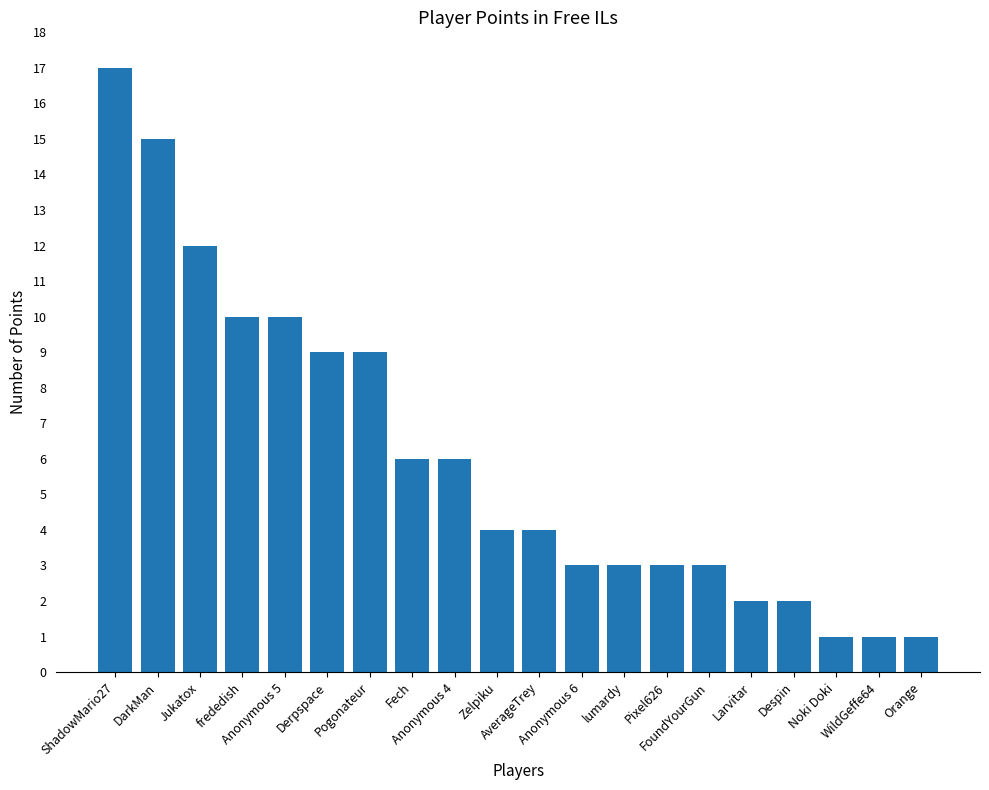

Which category has the highest value across all series?

ShadowMario27